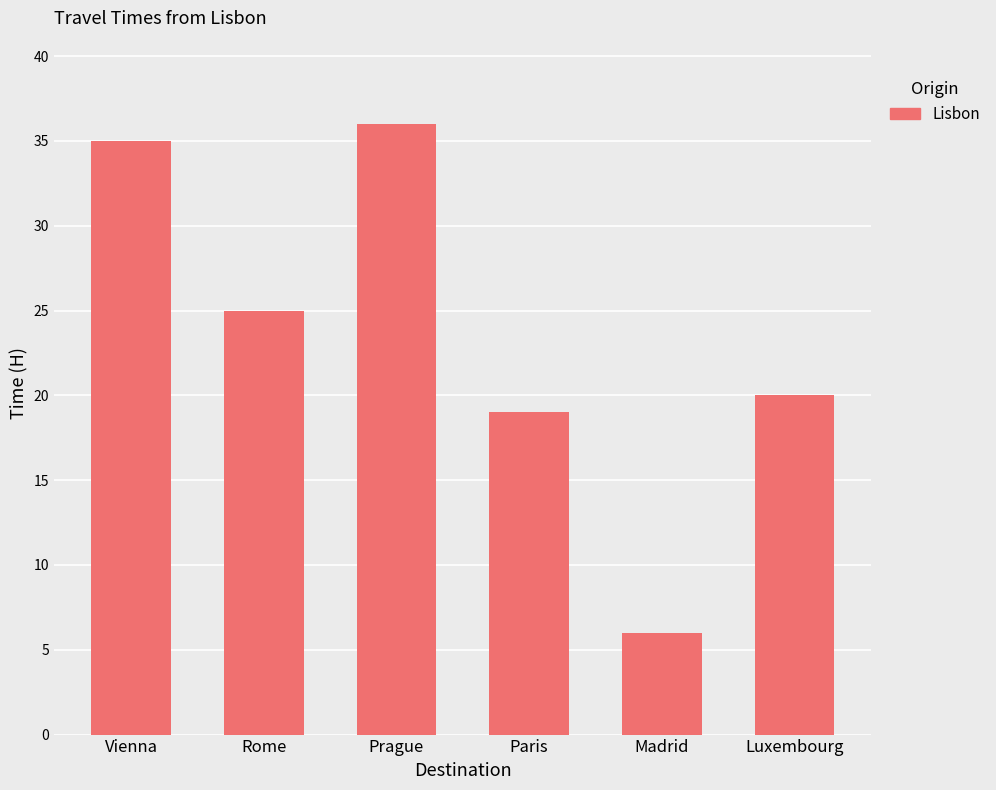

What is the minimum value shown in the chart?

6